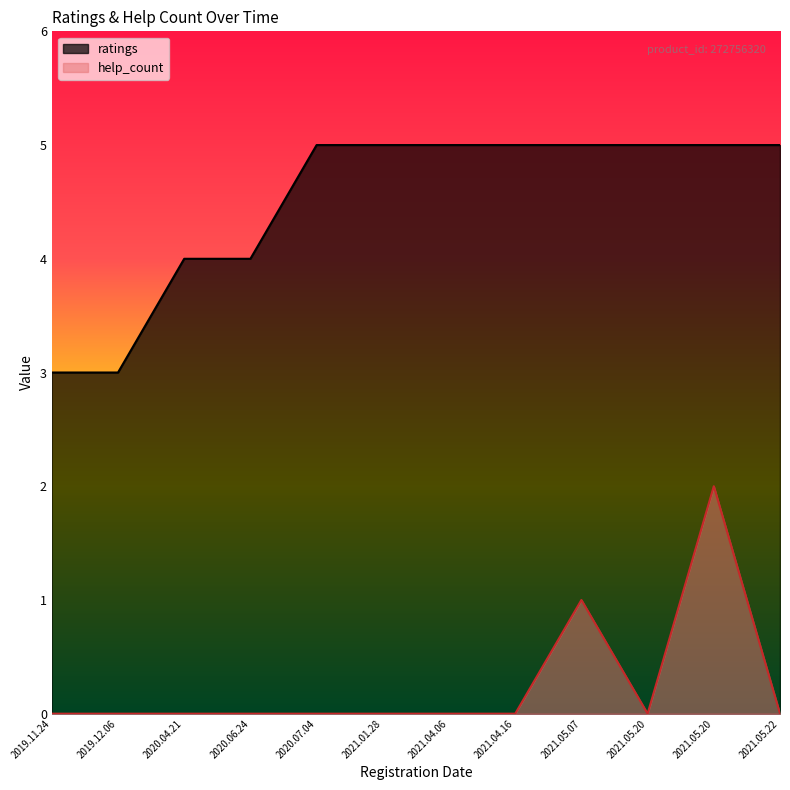

Which series has the widest spread of values?

ratings